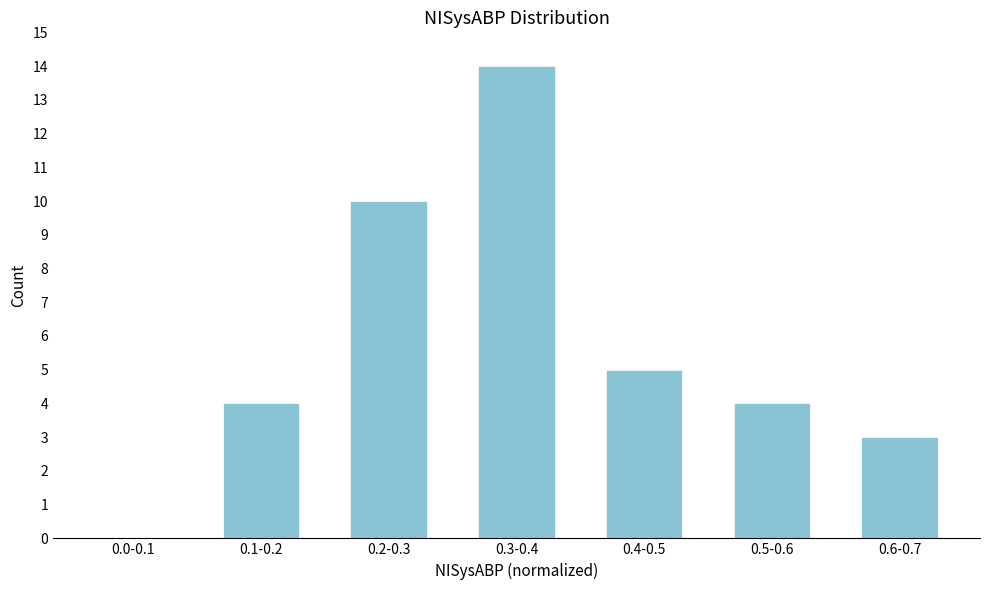

Reading left to right, what are all the values shown in this chart?

0.0-0.1=0	0.1-0.2=4	0.2-0.3=10	0.3-0.4=14	0.4-0.5=5	0.5-0.6=4	0.6-0.7=3